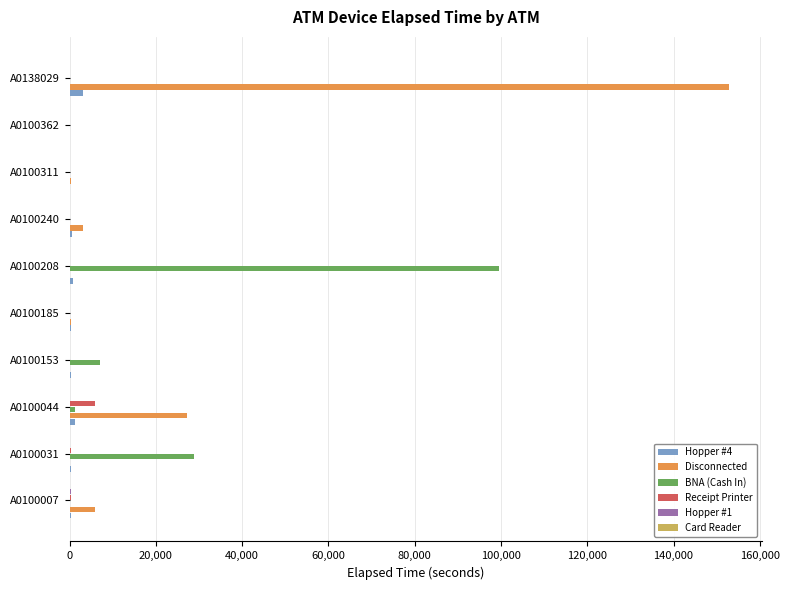

What is the sum of all Receipt Printer values?

6420